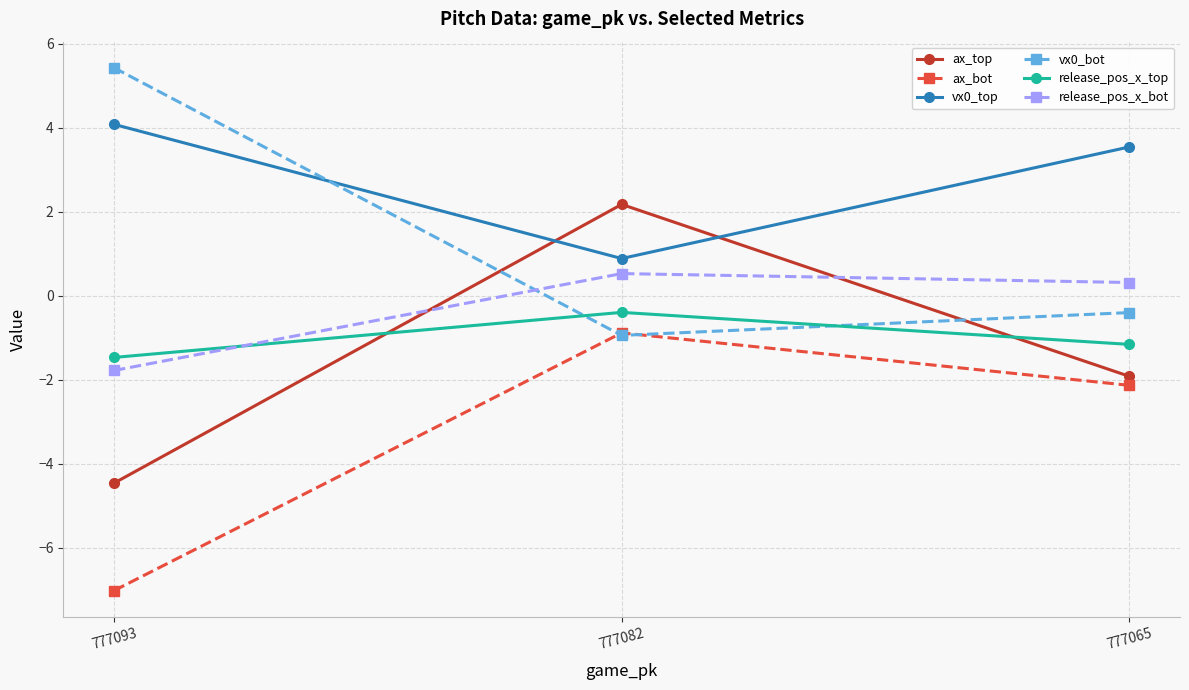

What is the total value across all series at 777093?

-5.2